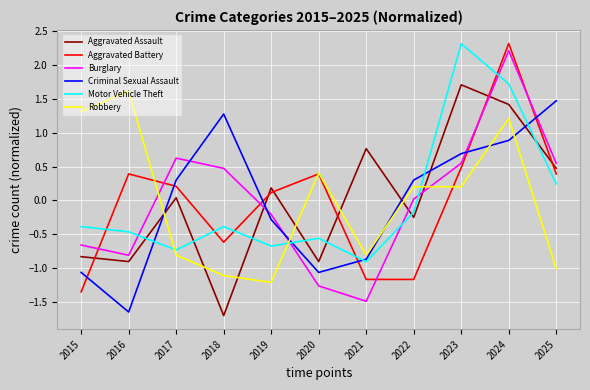

True or false: Burglary has a value of 0.2 at 2018.

False